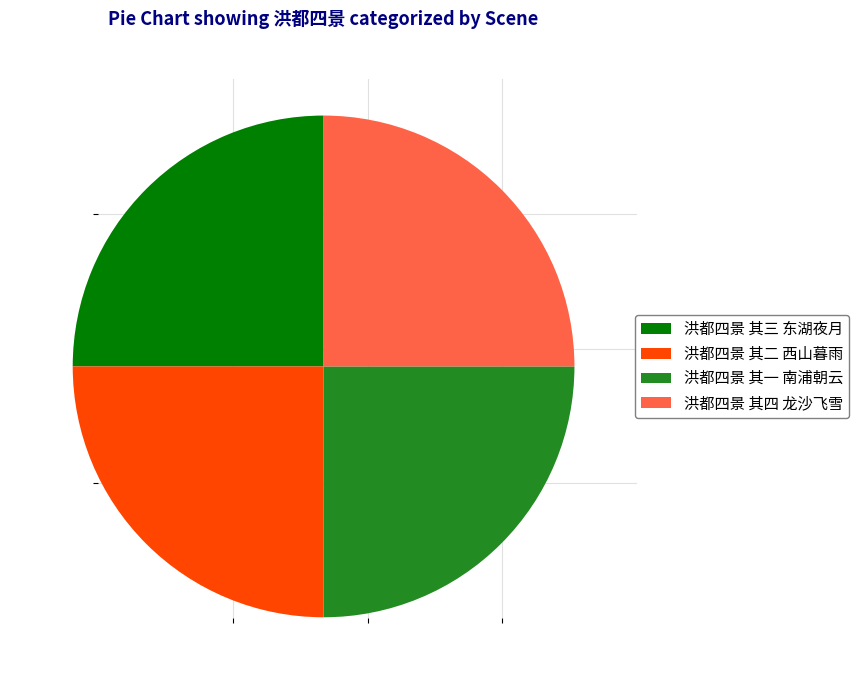

What is the ratio of the value at 洪都四景 其一 南浦朝云 to the value at 洪都四景 其四 龙沙飞雪?

1.0